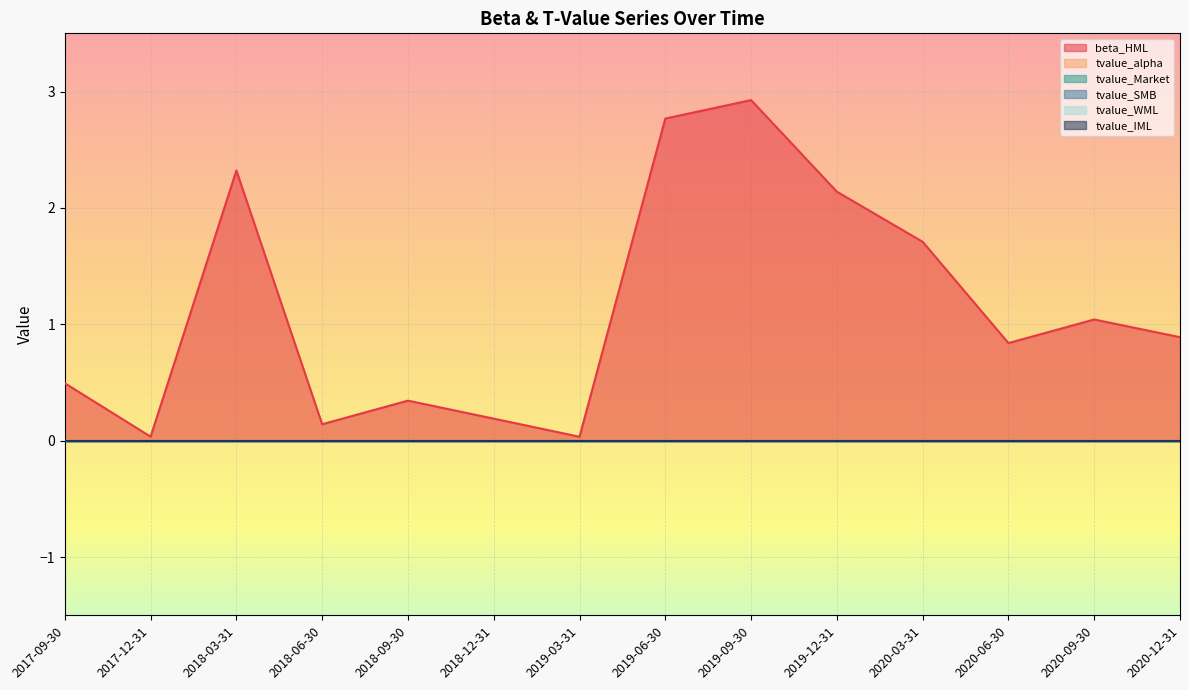

Which series has the largest total across all categories?

beta_HML